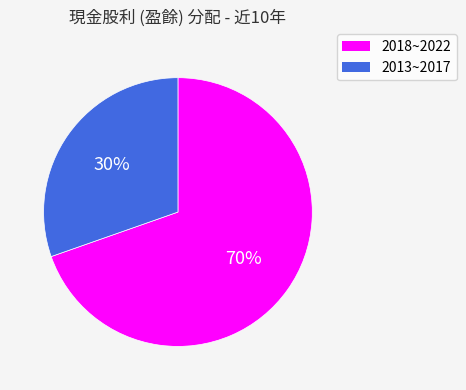

Is there a majority slice in this chart?

Yes